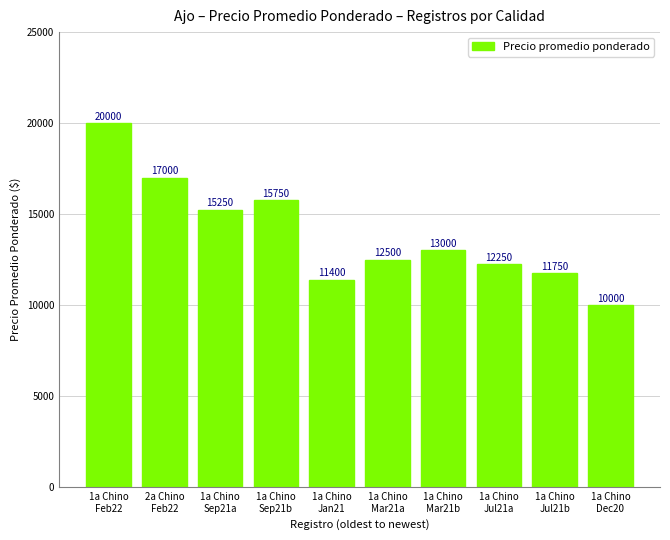

What is the ratio of the value at 1a Chino
Feb22 to the value at 2a Chino
Feb22?

1.2